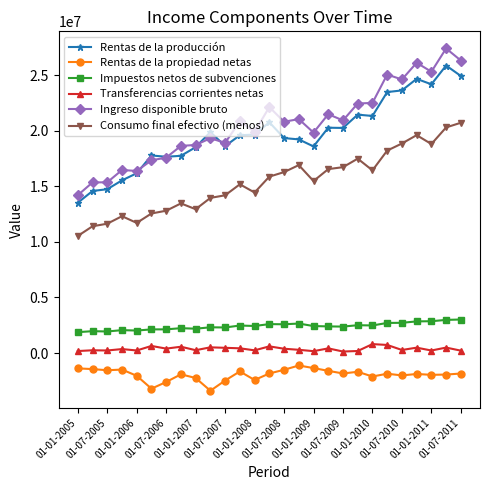

True or false: Rentas de la propiedad netas has more than 2 interior local peaks.

True